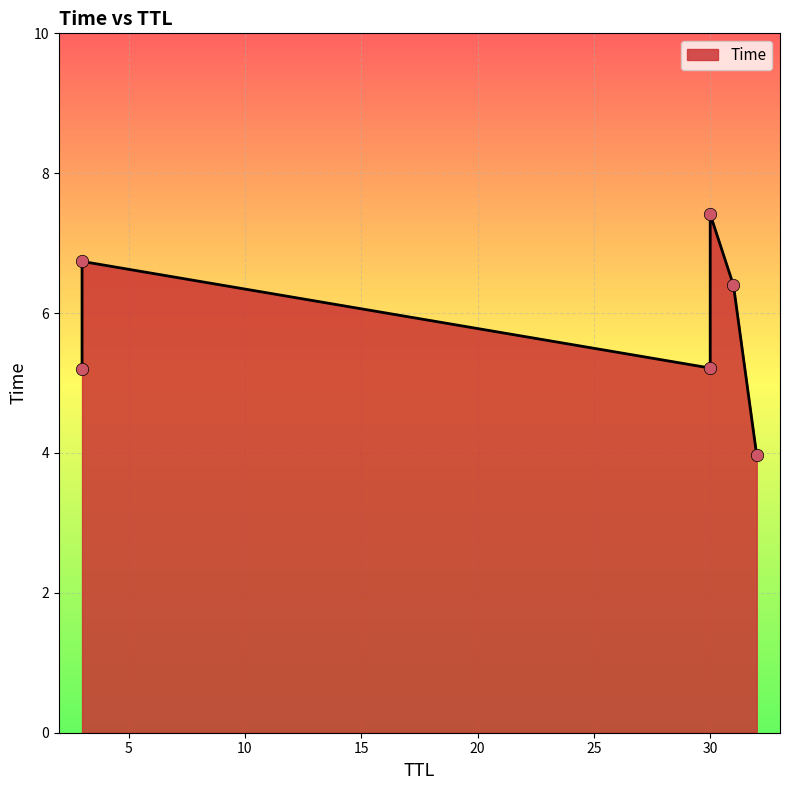

What is the change in value from 32 to 3?

+1.2